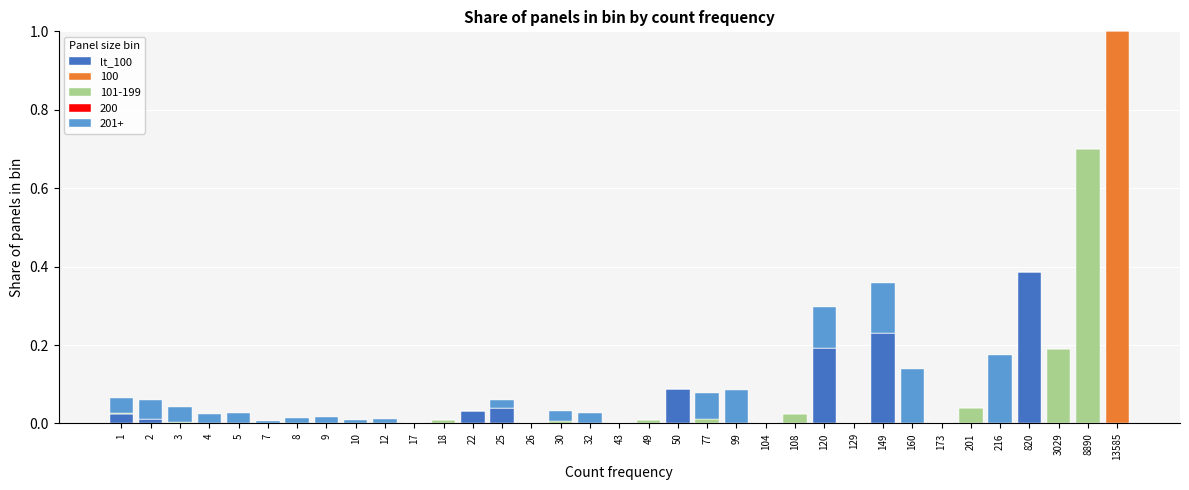

At which category is the sum across all series the highest?

13585